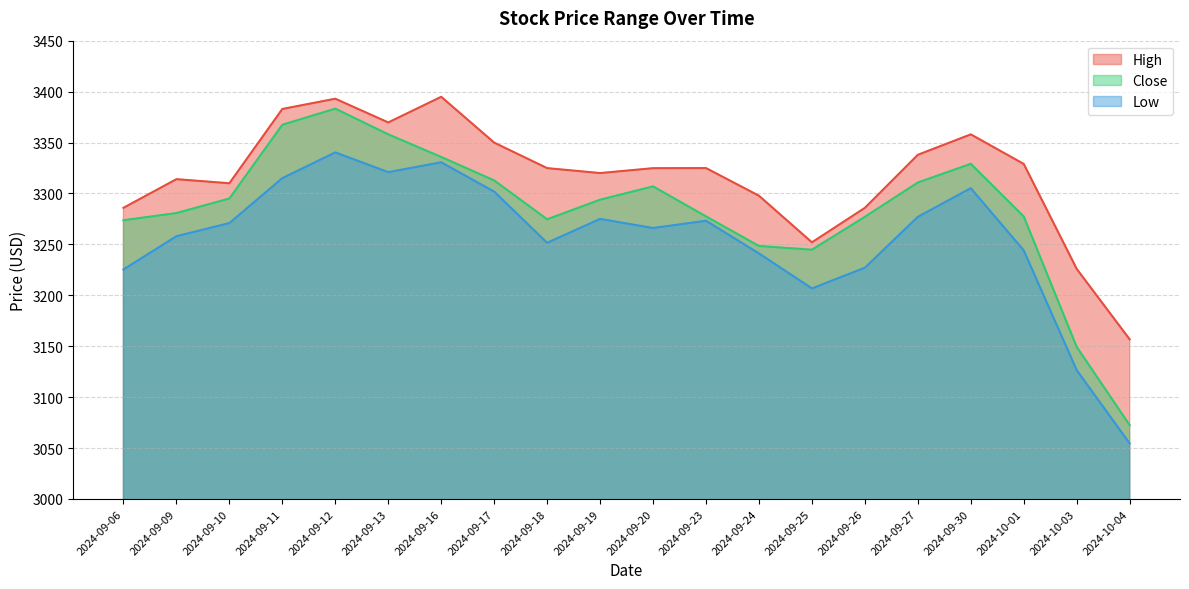

What is the sum of the Close values at 2024-09-12 and 2024-09-18?

6657.9